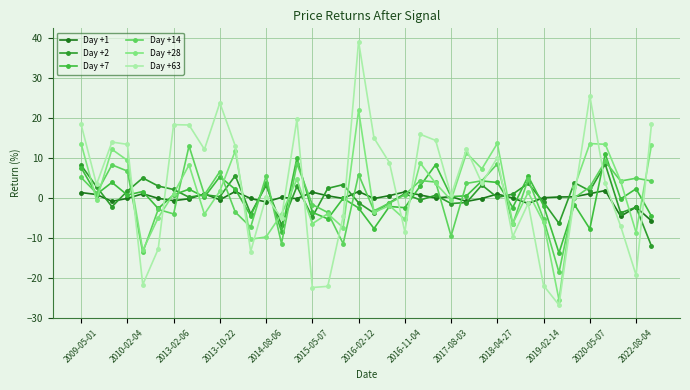

Which series has the largest range (max minus min)?

Day +63